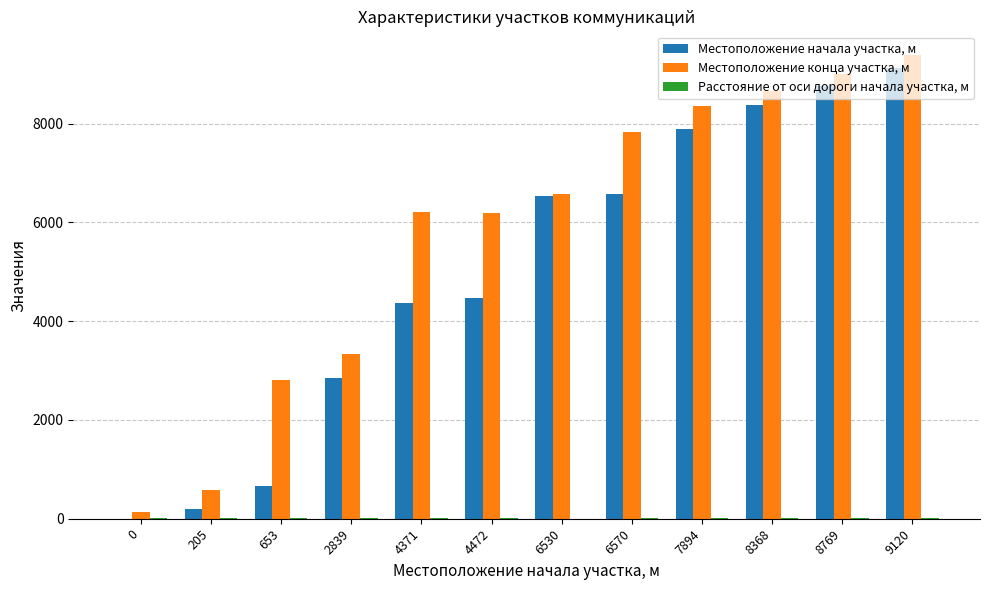

How many categories are shown in the chart?

12